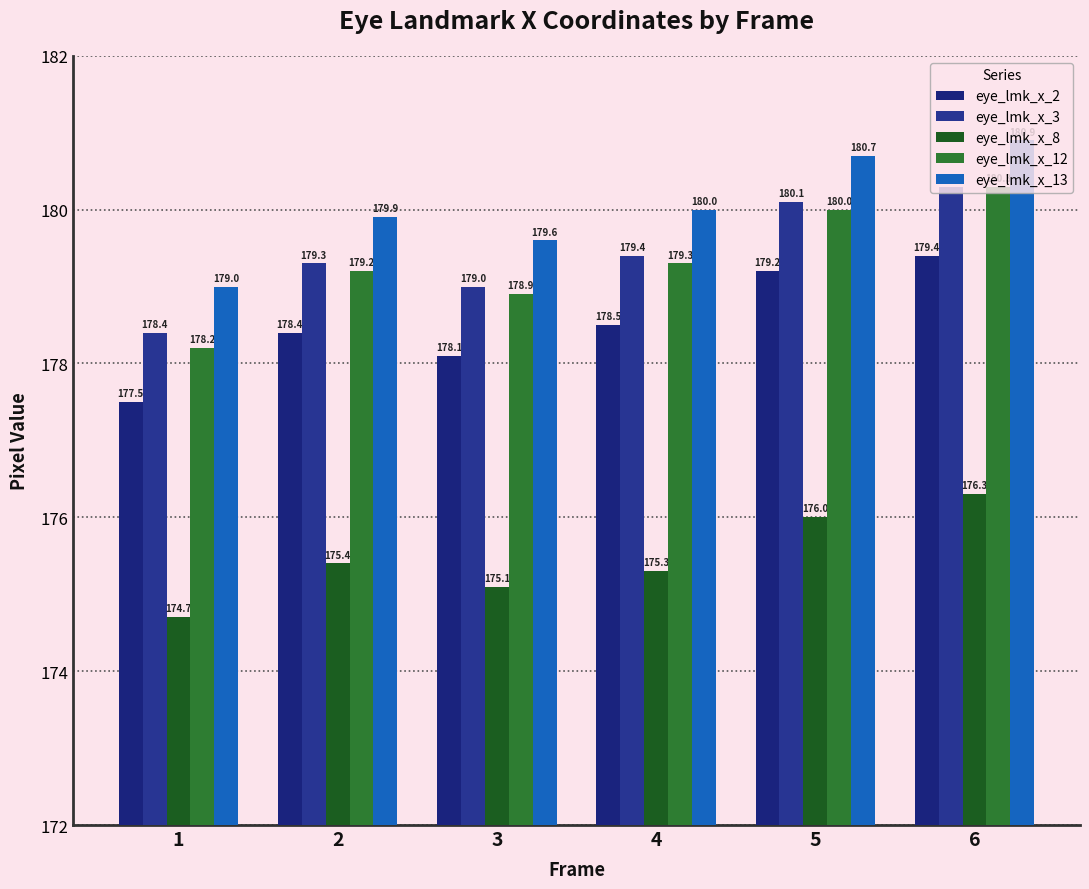

Between 1 and 4, which is larger?

4